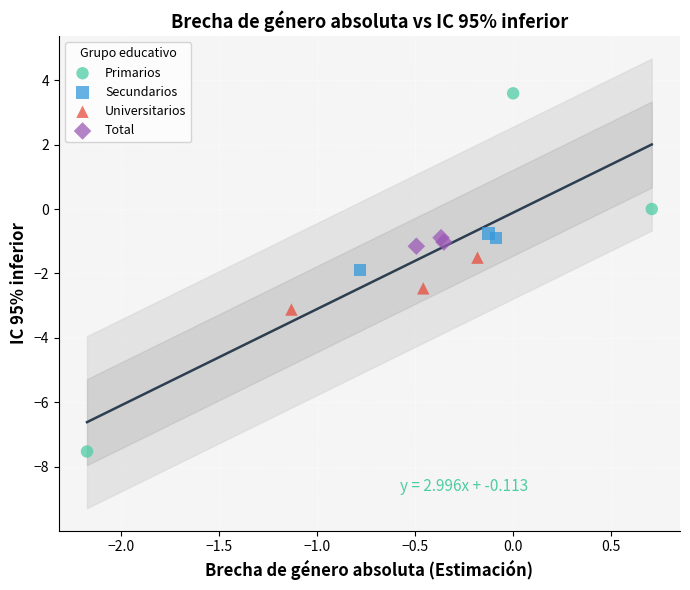

Which series has the largest Y range (max minus min)?

Primarios